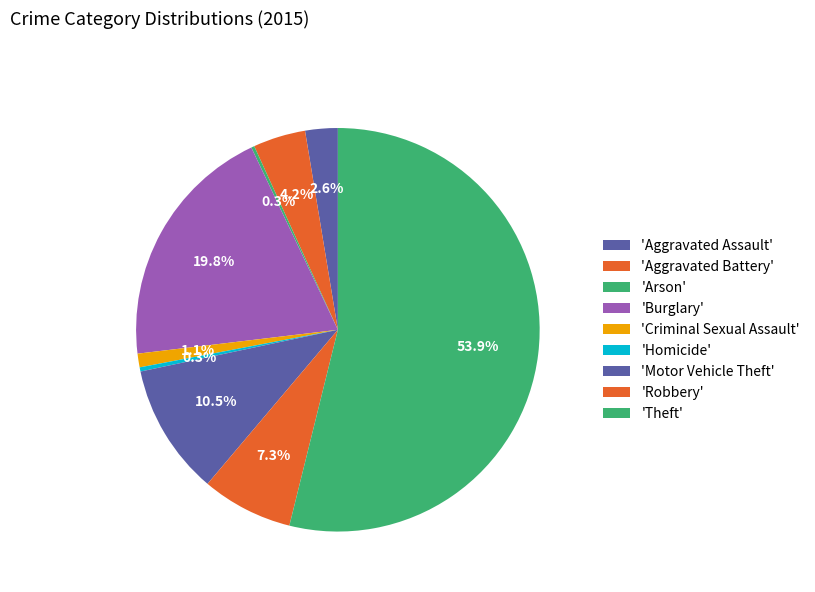

What is the smallest slice in the pie chart?

Arson